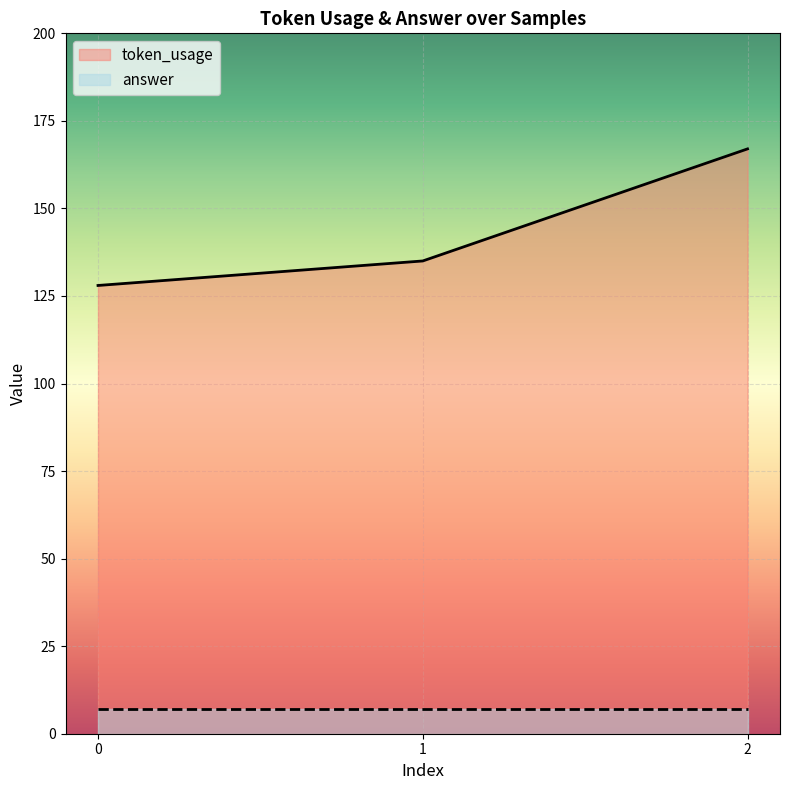

How many series are shown in this chart?

2